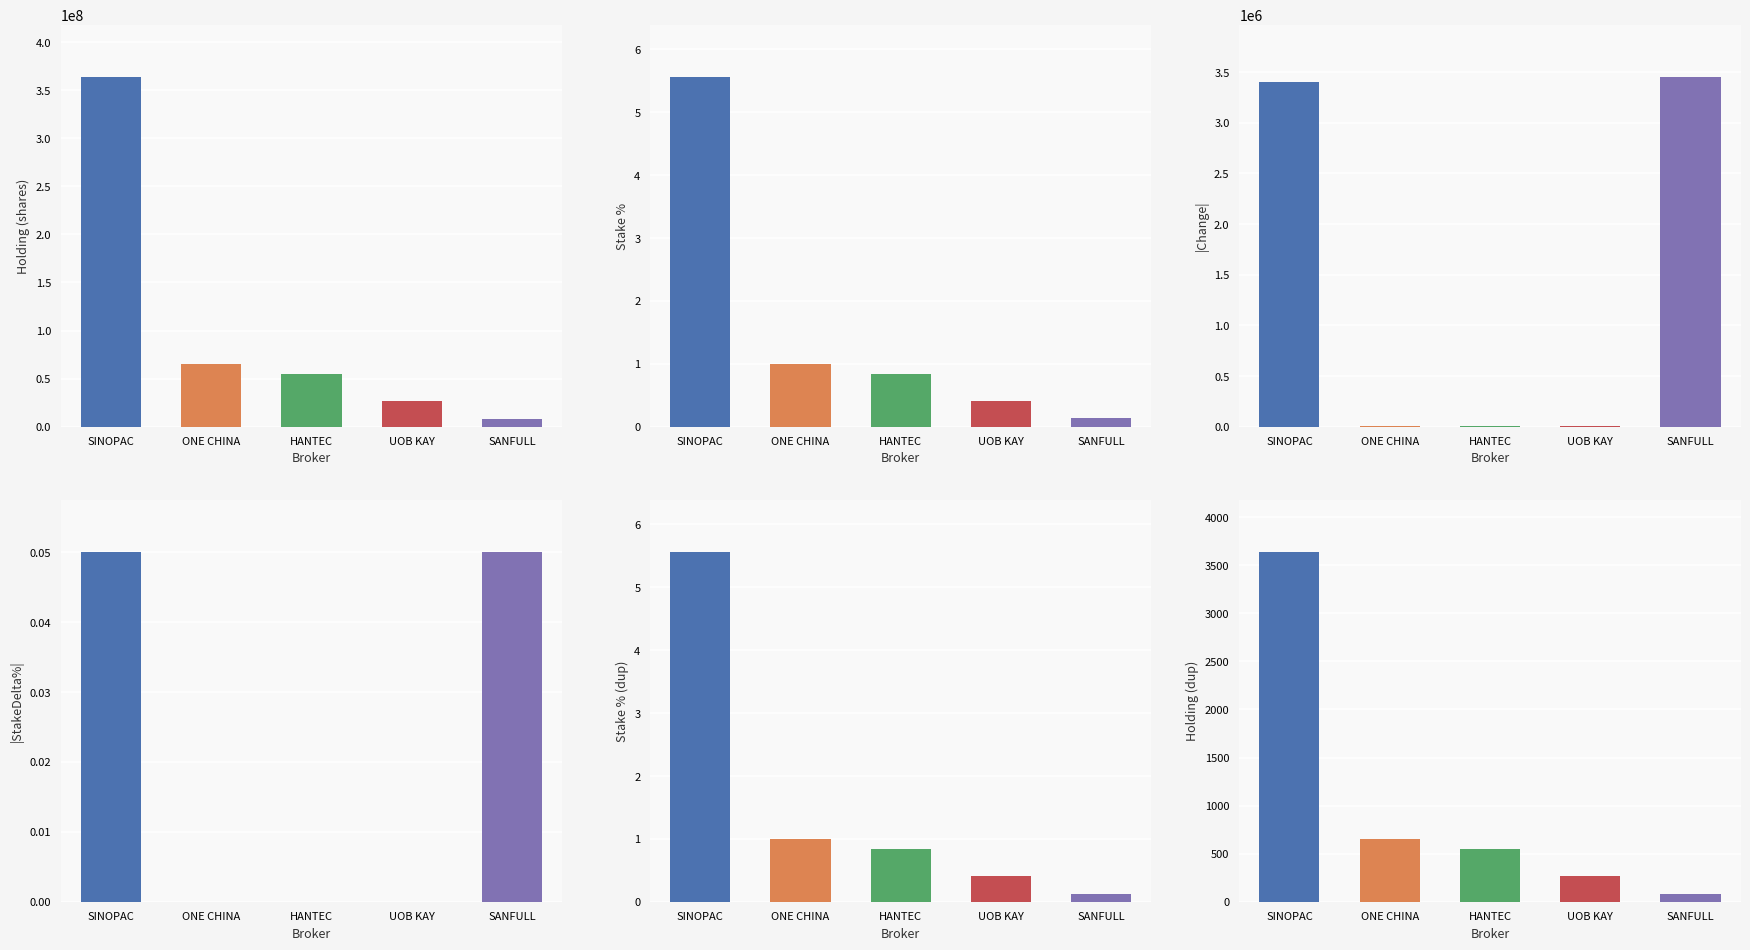

What is the label of the 5th bar from the right?

SINOPAC